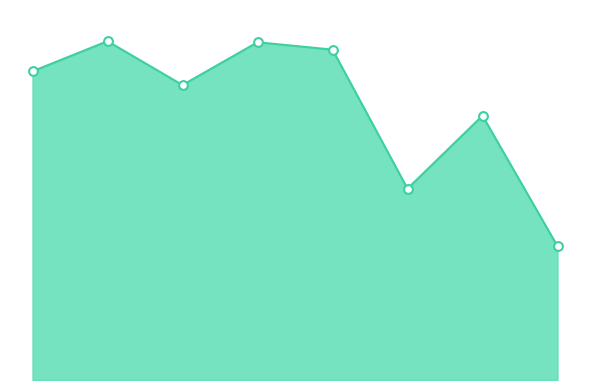

Is this an area chart (filled region under the line)?

Yes